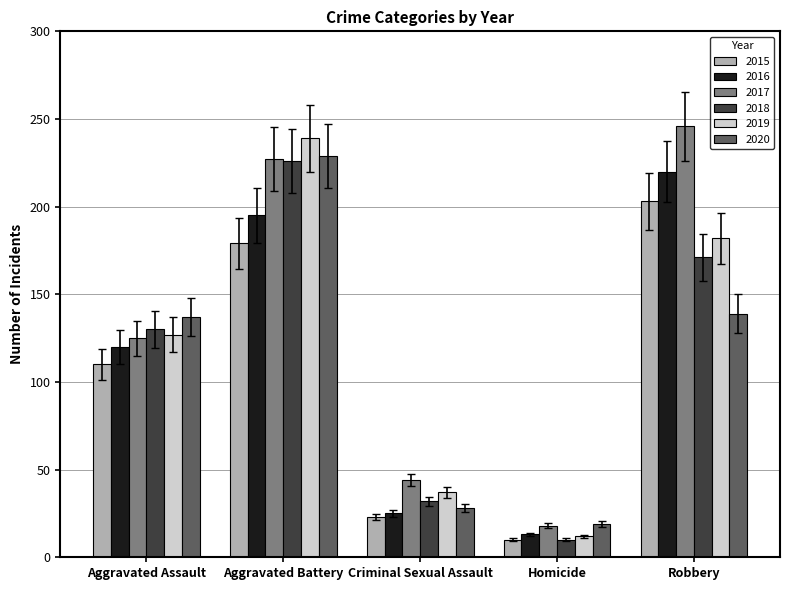

What is the minimum value for 2015?

10